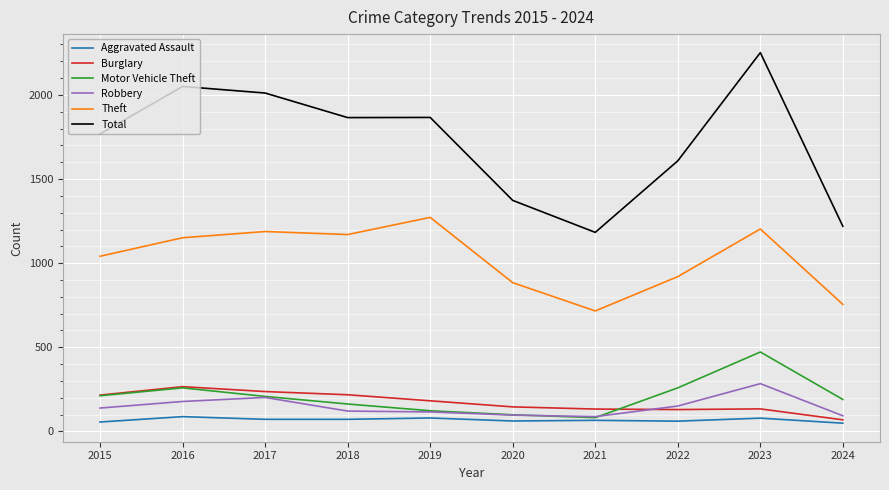

Which series has the largest total across all categories?

Total